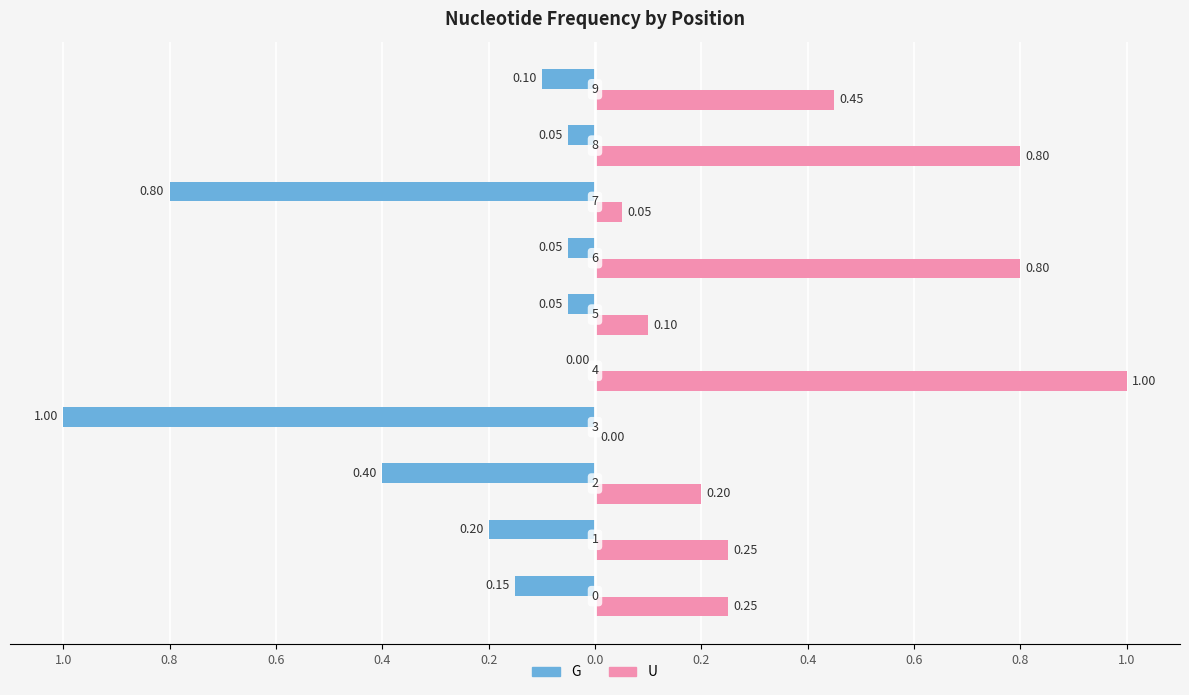

What are all the series names shown in the legend?

G, U